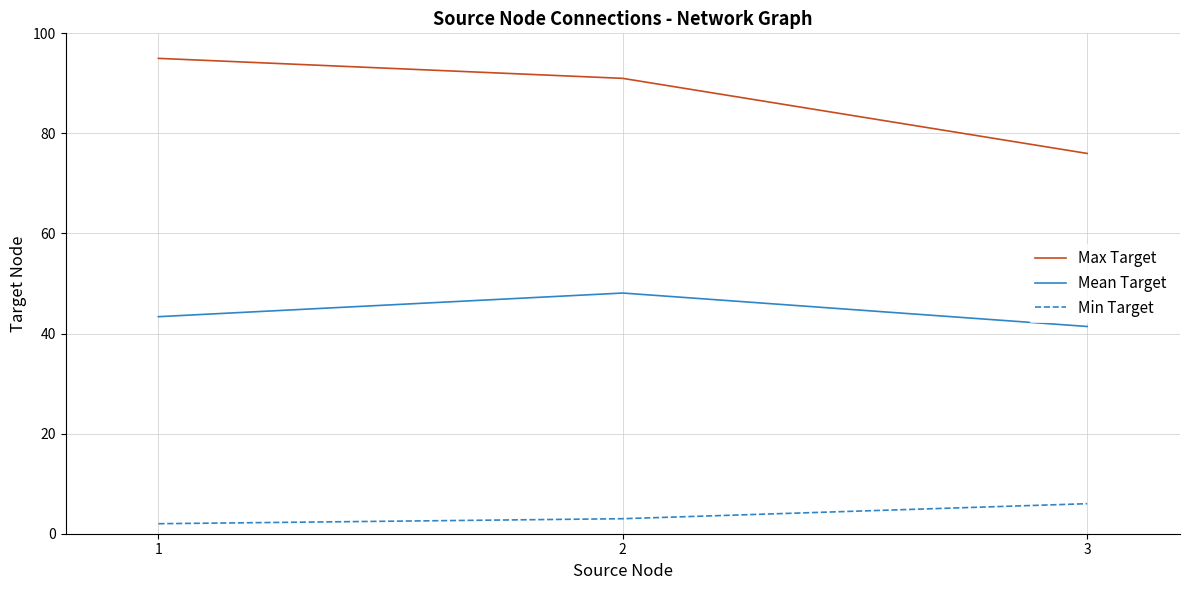

Rank the series by their maximum value, from highest to lowest.

Max Target, Mean Target, Min Target